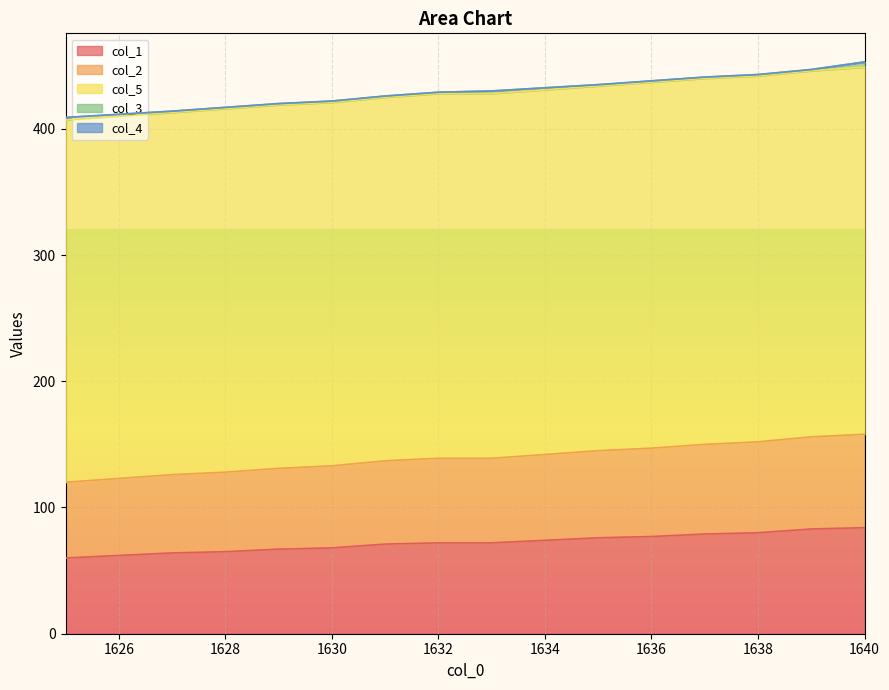

The col_1 series shows 68 at 1630. True or false?

True